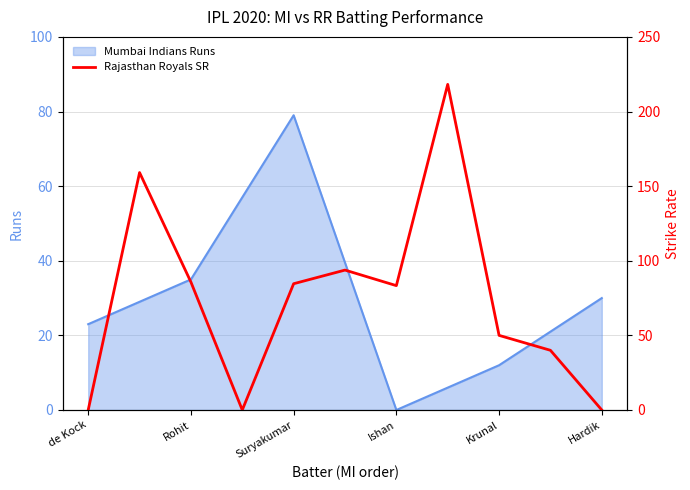

The value of Mumbai Indians Runs at Suryakumar is 79. True or false?

True